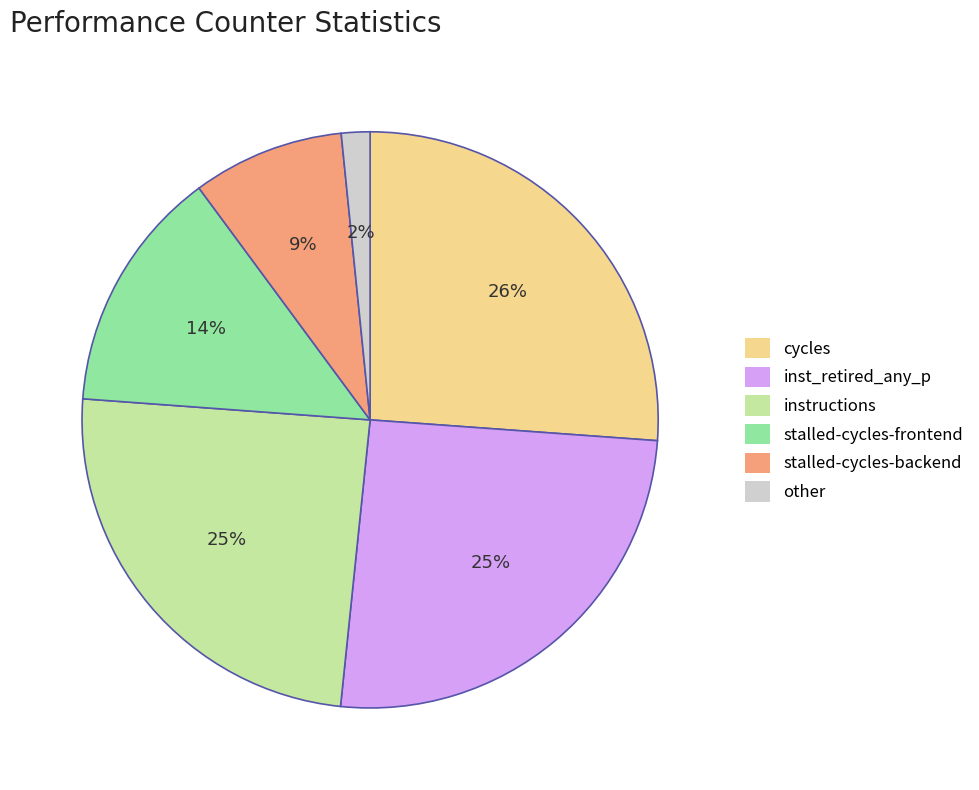

To the nearest percent, what percentage of the pie is cycles?

26%